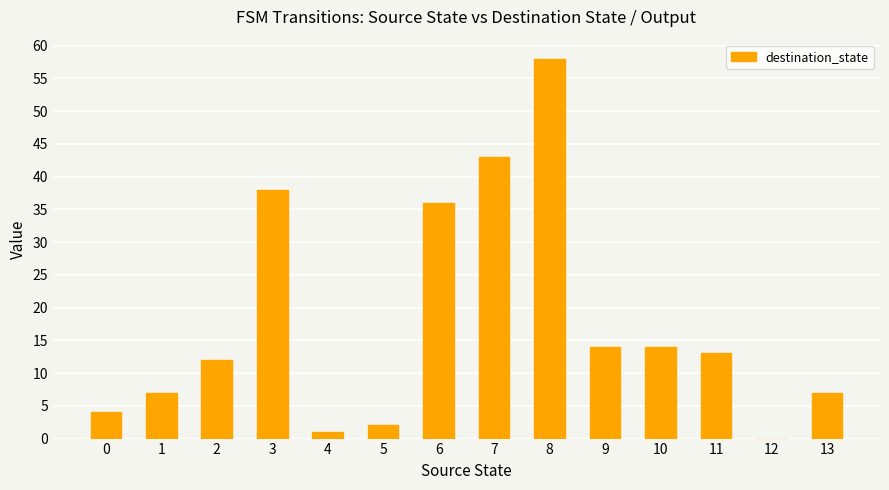

Between 0 and 2, which is larger?

2